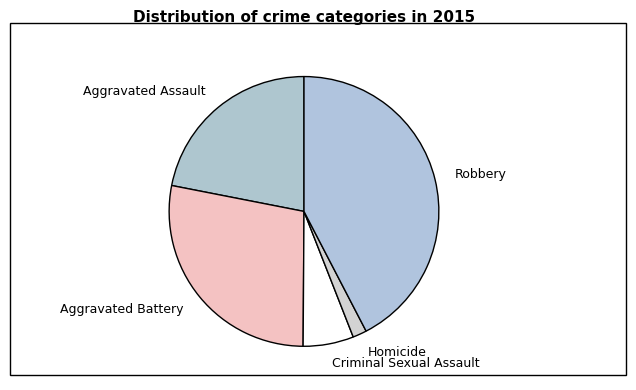

Does Criminal Sexual Assault account for over 50% of the chart?

No